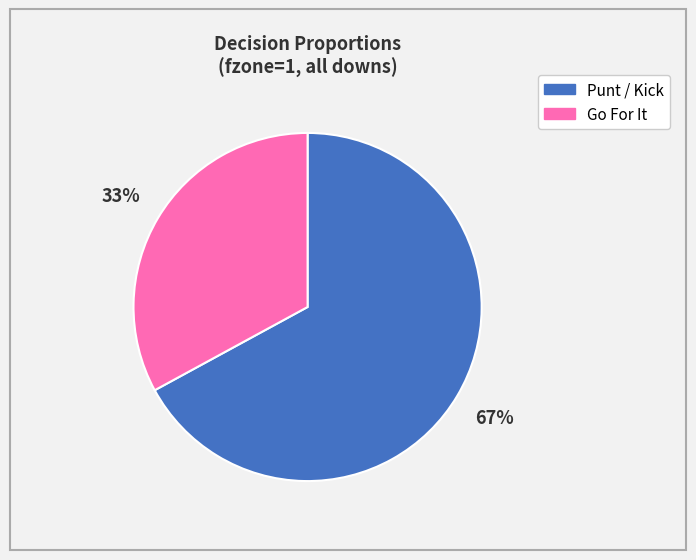

Does any single category account for the majority?

Yes